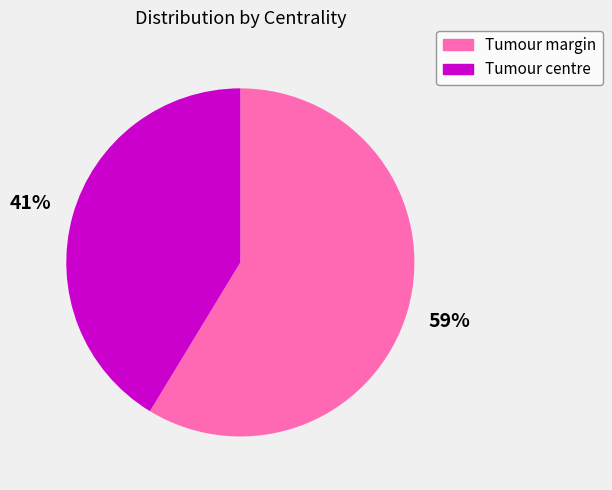

Is the sum of Tumour margin and Tumour centre greater than half?

Yes